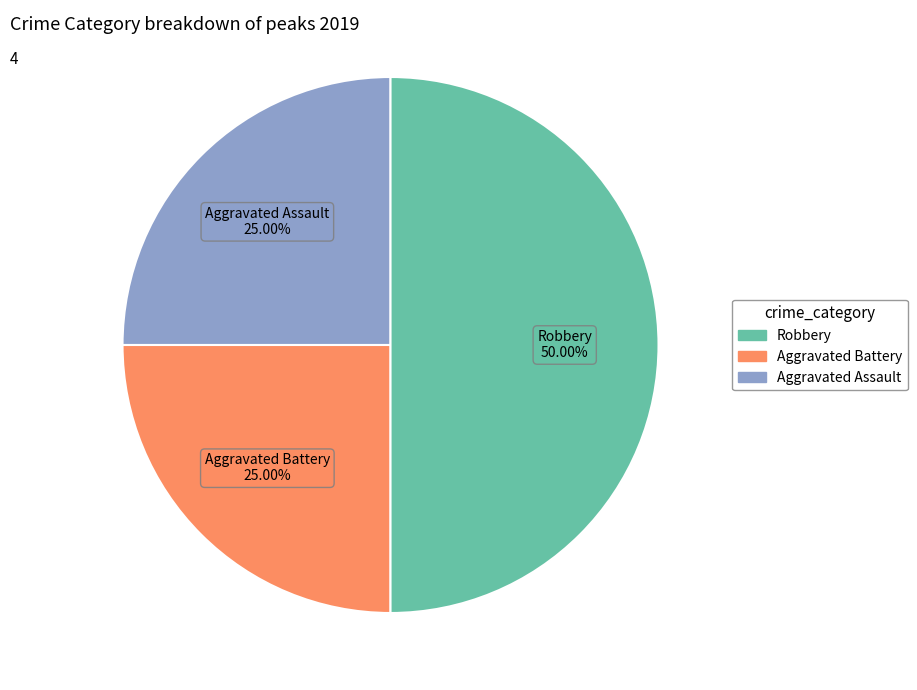

Between Aggravated Assault and Robbery, which is larger?

Robbery